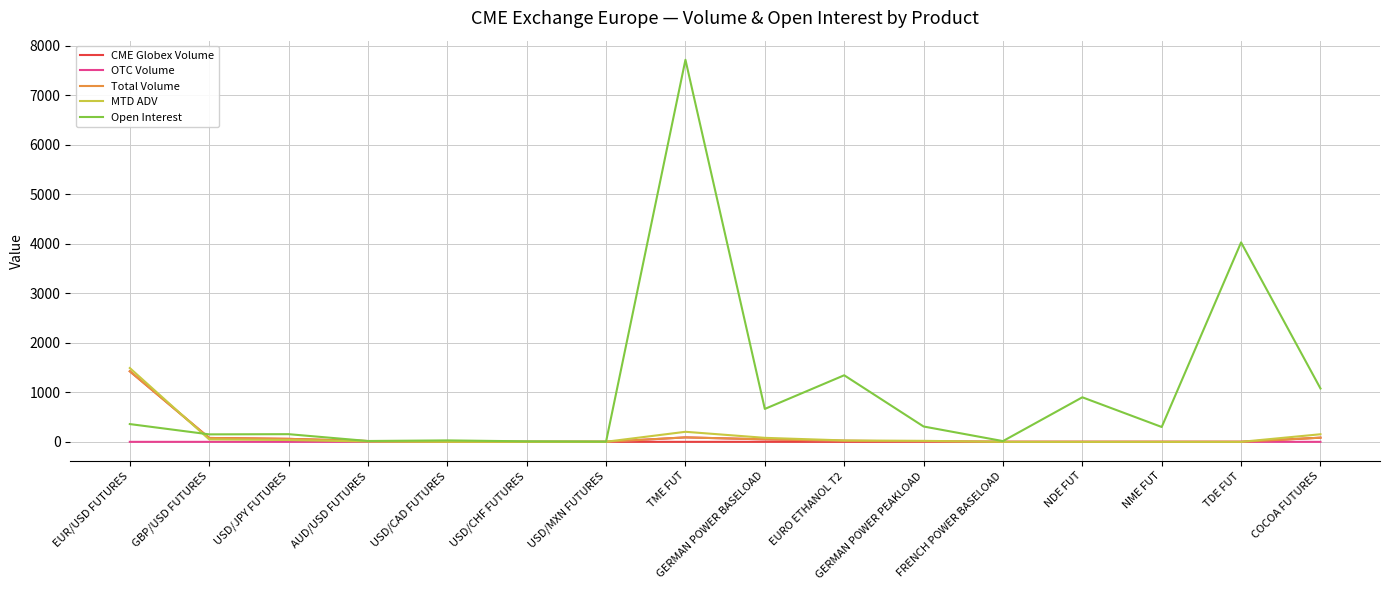

What is the difference between the Open Interest values at USD/CAD FUTURES and TME FUT?

7691.0